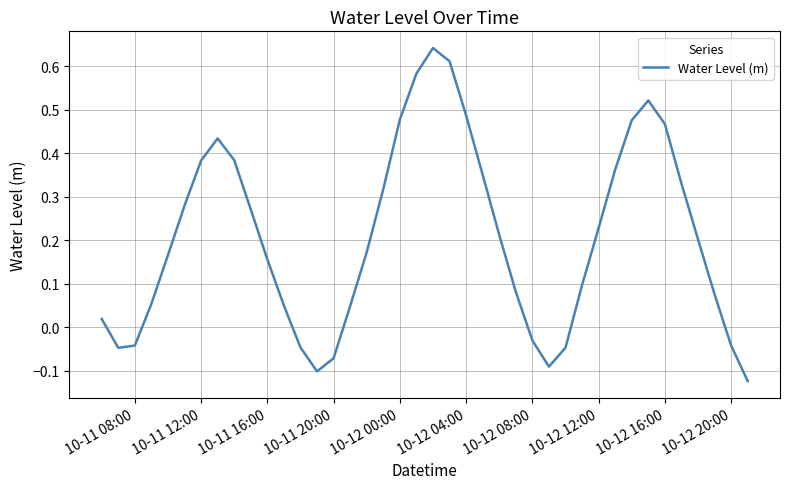

What is the difference between the maximum and minimum values?

0.8